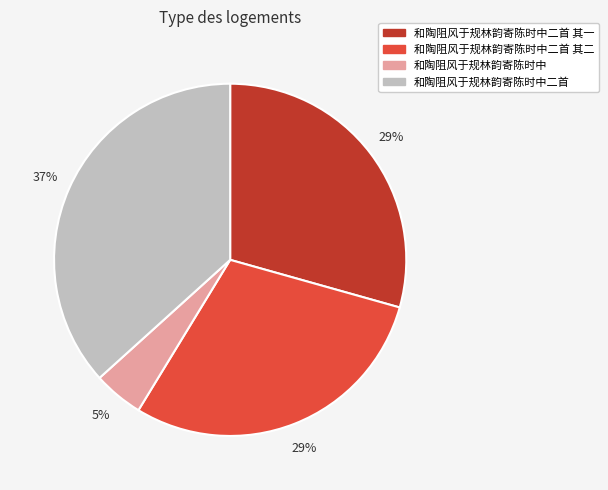

Is there any slice that represents more than half of the pie?

No